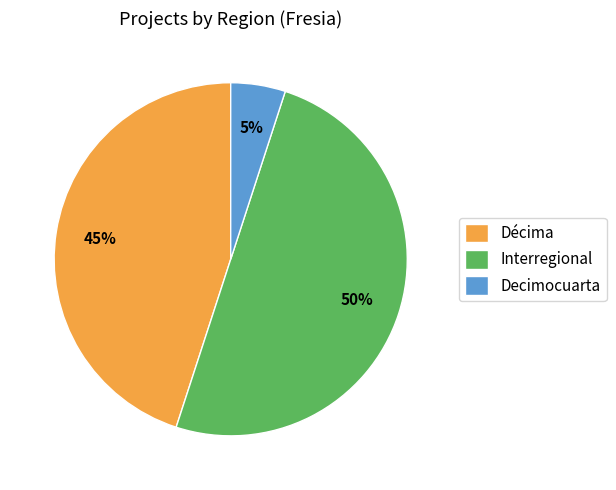

What is the largest slice in the pie chart?

Interregional